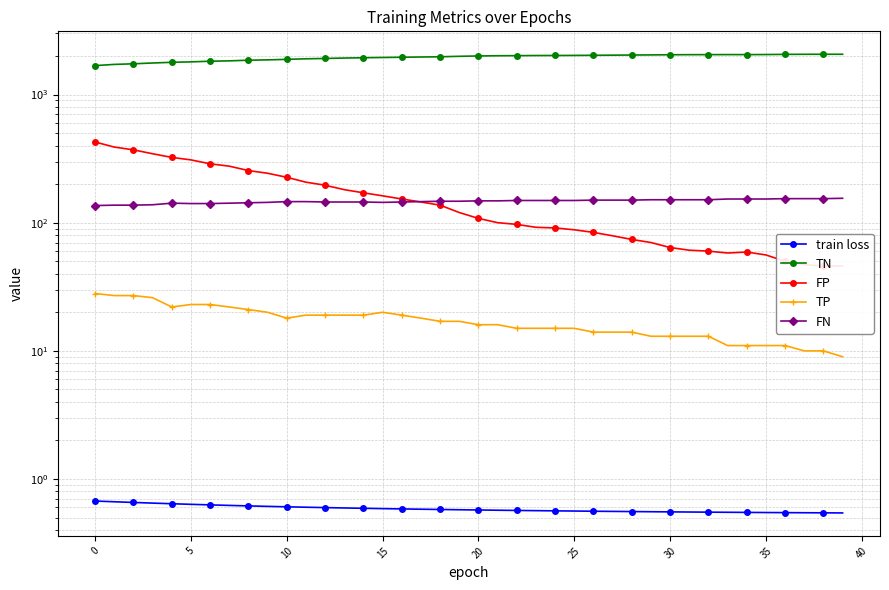

What are all the series names shown in the legend?

train loss, TN, FP, TP, FN